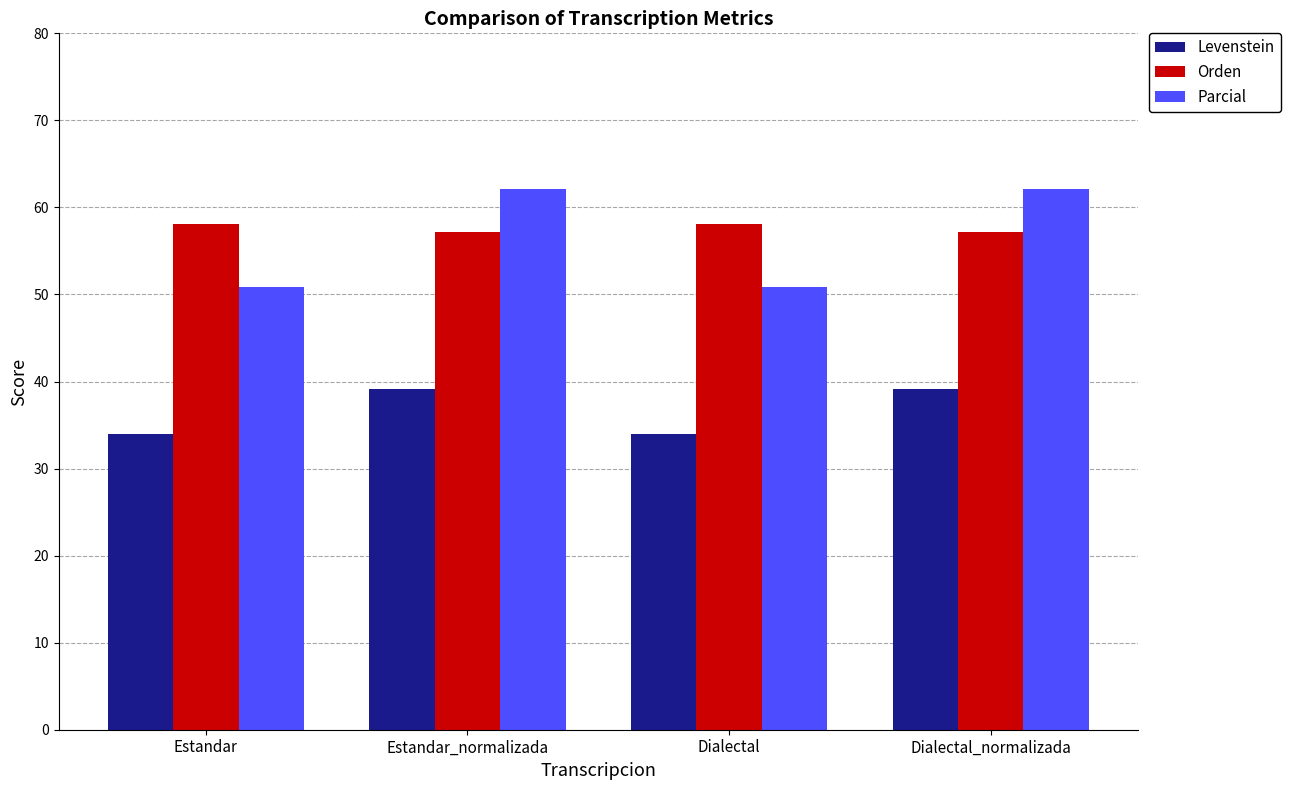

Rank the series by their maximum value, from lowest to highest.

Levenstein, Orden, Parcial